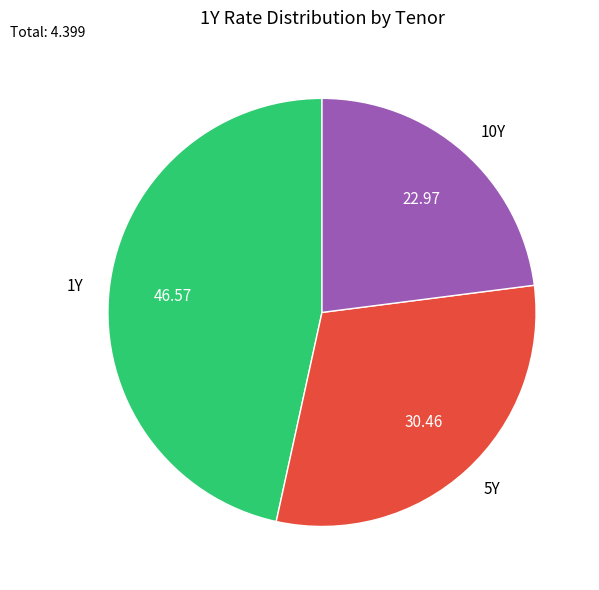

The 10Y slice represents 23% of the pie. True or false?

True